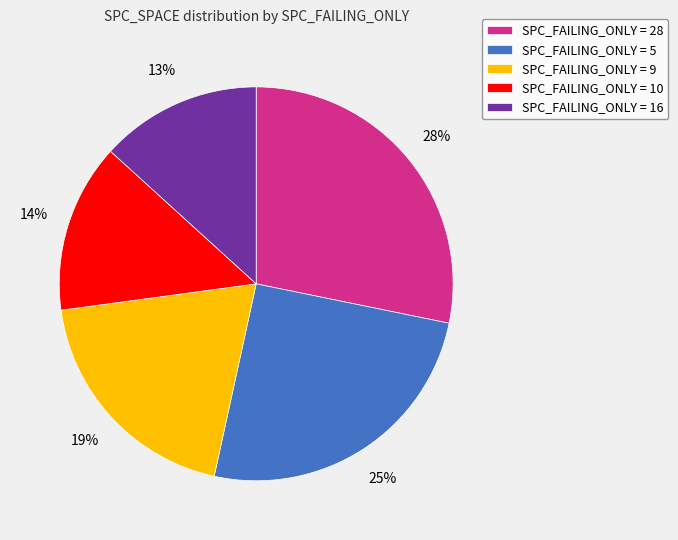

Is the sum of SPC_FAILING_ONLY = 10 and SPC_FAILING_ONLY = 28 greater than half?

No